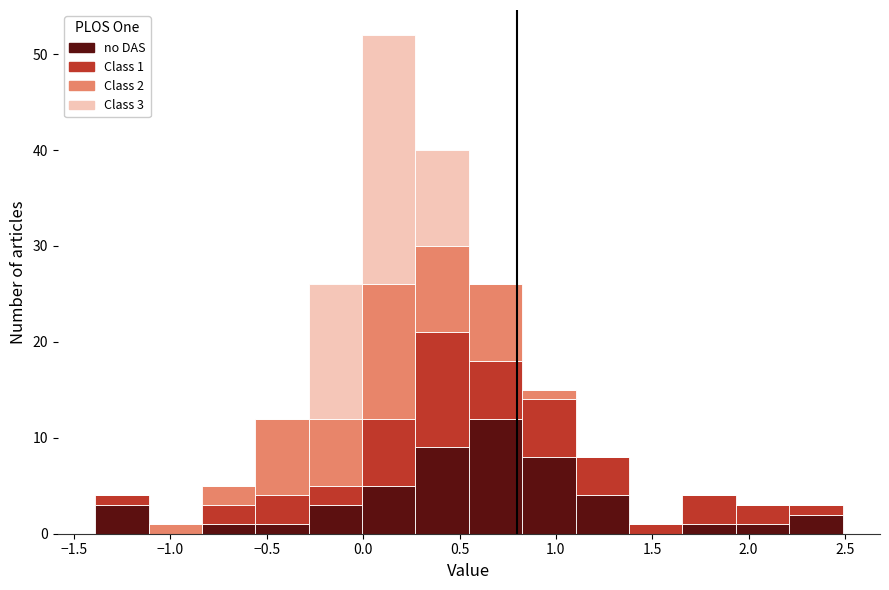

Which range on the x-axis has the tallest stacked bar (by total height)?

0.00 to 0.25